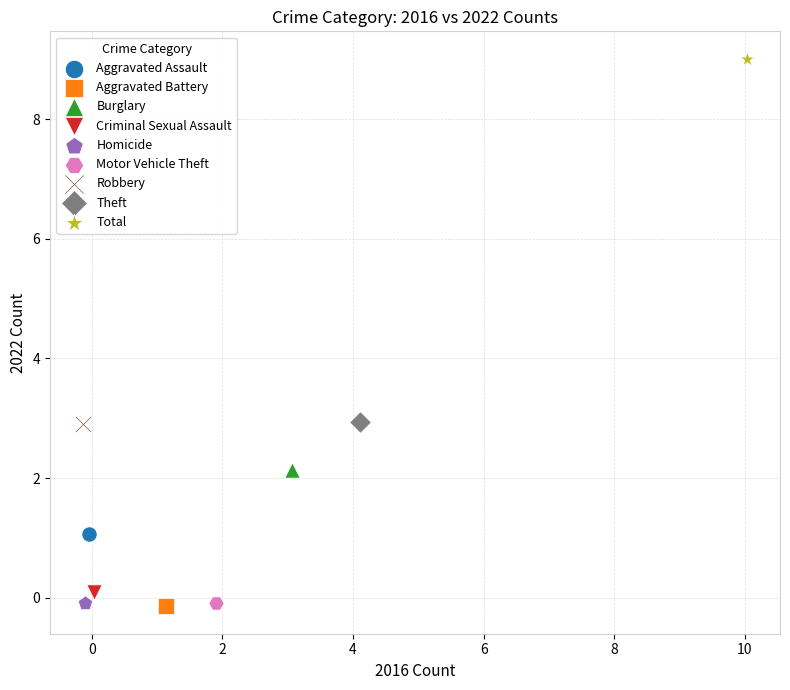

What are all the series names shown in the legend?

Aggravated Assault, Aggravated Battery, Burglary, Criminal Sexual Assault, Homicide, Motor Vehicle Theft, Robbery, Theft, Total